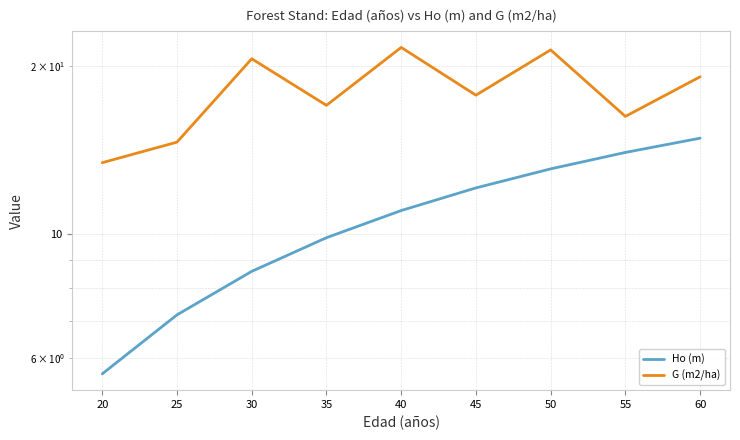

Reading left to right, extract all data points from this chart.

Ho (m): 5.6	7.2	8.6	9.9	11.0	12.1	13.1	14.0	14.9
G (m2/ha): 13.4	14.6	20.6	17.0	21.6	17.8	21.4	16.3	19.2